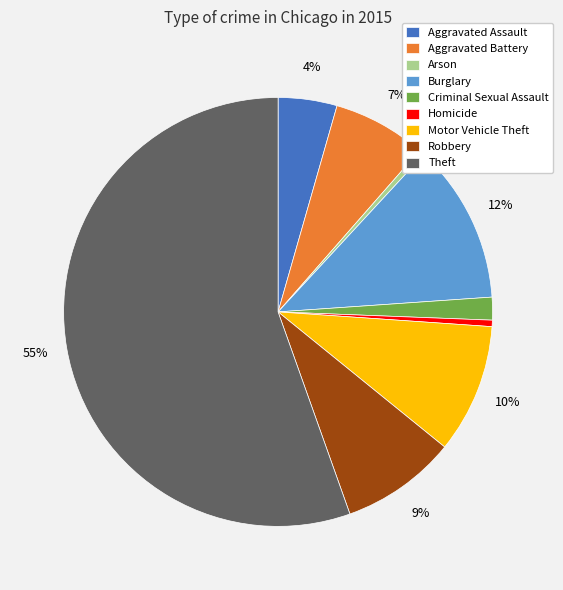

Do Theft and Robbery together represent more than half of the pie?

Yes